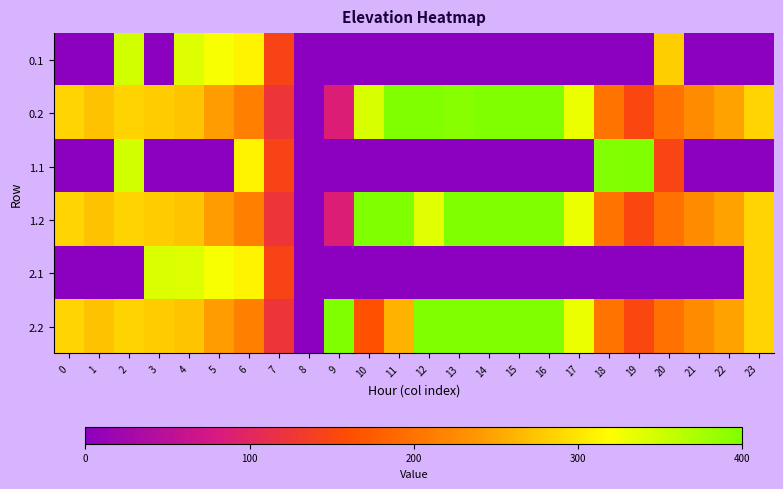

Reading left to right, extract all data points from this chart.

0.1: 0=0.0	1=0.0	2=347.9	3=0.0	4=339.6	5=323.7	6=312.1	7=145.6	8=0.0	9=0.0	10=0.0	11=0.0	12=0.0	13=0.0	14=0.0	15=0.0	16=0.0	17=0.0	18=0.0	19=0.0	20=281.7	21=0.0	22=0.0	23=0.0
0.2: 0=287.1	1=272.7	2=285.5	3=281.0	4=274.4	5=243.3	6=213.3	7=124.3	8=0.0	9=86.2	10=344.4	11=400.0	12=400.0	13=394.3	14=400.0	15=400.0	16=400.0	17=332.0	18=202.6	19=150.9	20=199.2	21=226.4	22=247.4	23=287.5
1.1: 0=0.0	1=0.0	2=347.9	3=0.0	4=0.0	5=0.0	6=312.1	7=145.6	8=0.0	9=0.0	10=0.0	11=0.0	12=0.0	13=0.0	14=0.0	15=0.0	16=0.0	17=0.0	18=397.0	19=400.0	20=148.0	21=0.0	22=0.0	23=0.0
1.2: 0=287.1	1=272.7	2=285.5	3=281.0	4=274.4	5=243.3	6=213.3	7=124.3	8=0.0	9=86.2	10=400.0	11=400.0	12=338.7	13=400.0	14=400.0	15=400.0	16=400.0	17=332.0	18=202.6	19=150.9	20=199.2	21=226.4	22=247.4	23=287.5
2.1: 0=0.0	1=0.0	2=0.0	3=342.7	4=339.6	5=323.7	6=312.1	7=145.6	8=0.0	9=0.0	10=0.0	11=0.0	12=0.0	13=0.0	14=0.0	15=0.0	16=0.0	17=0.0	18=0.0	19=0.0	20=0.0	21=0.0	22=0.0	23=287.0
2.2: 0=287.1	1=272.7	2=285.5	3=281.0	4=274.4	5=243.3	6=213.3	7=124.3	8=0.0	9=400.0	10=164.6	11=260.2	12=400.0	13=400.0	14=400.0	15=400.0	16=400.0	17=332.0	18=202.6	19=150.9	20=199.2	21=226.4	22=247.4	23=287.5